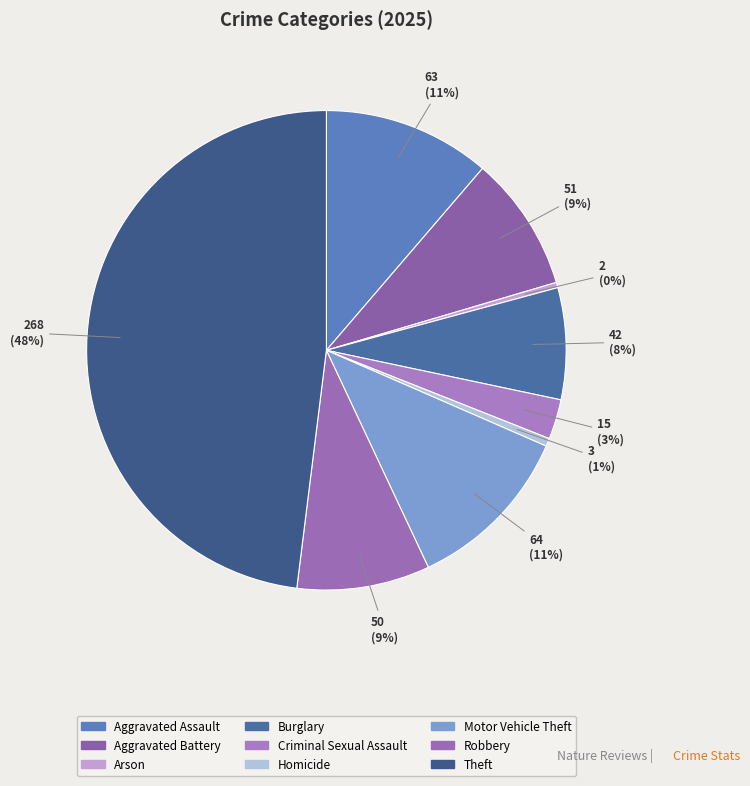

Rank the categories by value from highest to lowest.

Theft, Motor Vehicle Theft, Aggravated Assault, Aggravated Battery, Robbery, Burglary, Criminal Sexual Assault, Homicide, Arson